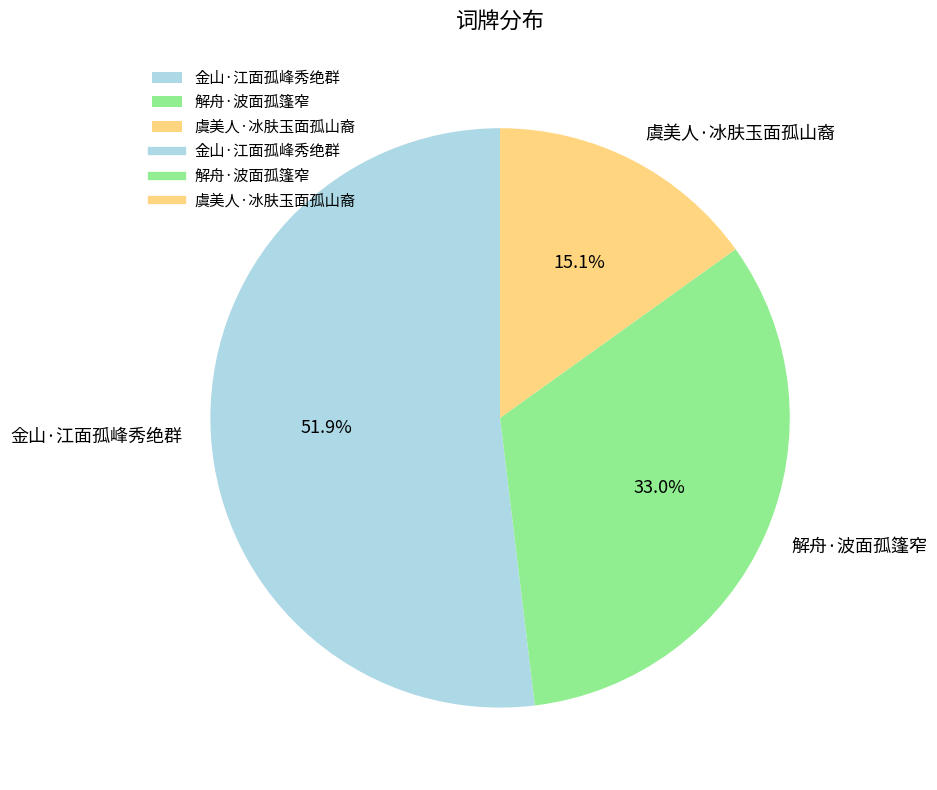

Is the sum of 解舟·波面孤篷窄 and 金山·江面孤峰秀绝群 greater than half?

Yes